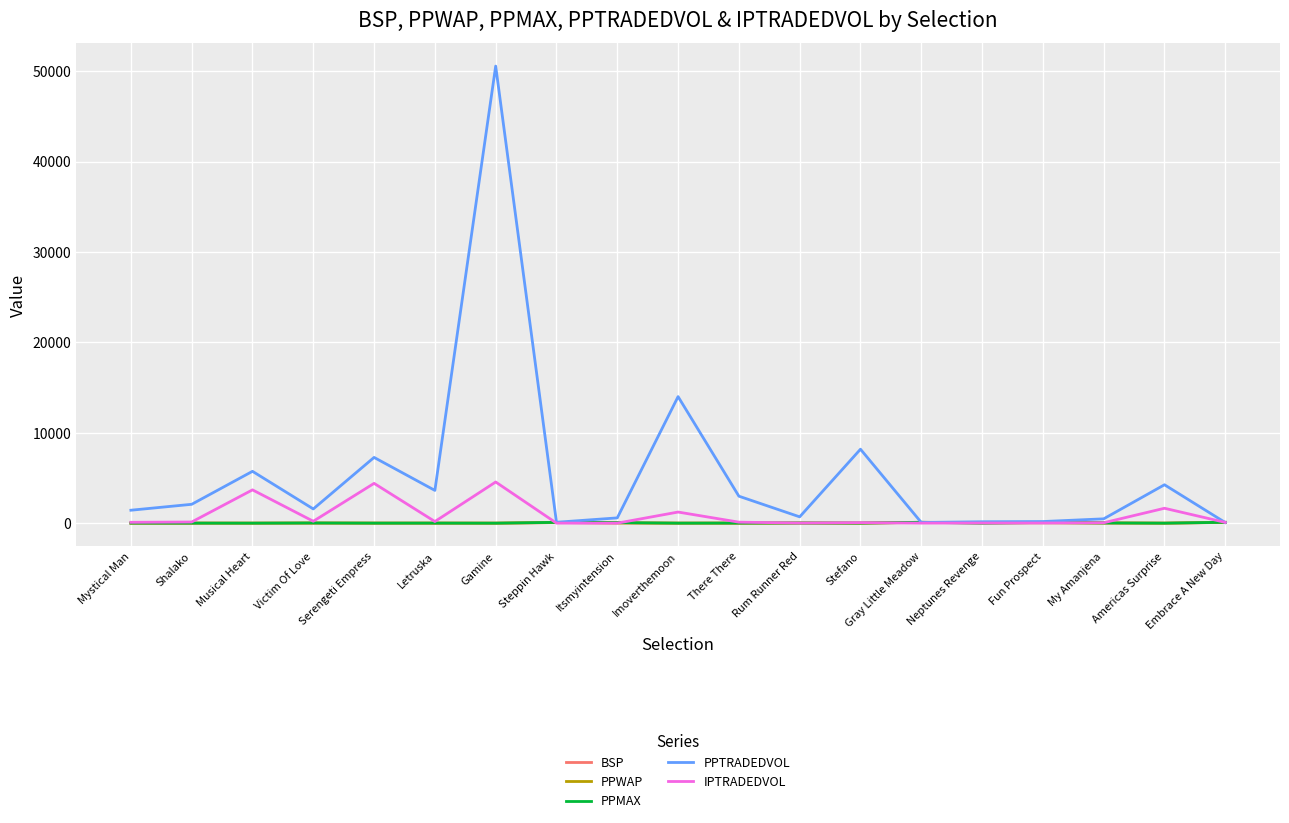

What is the greatest value displayed?

50555.4